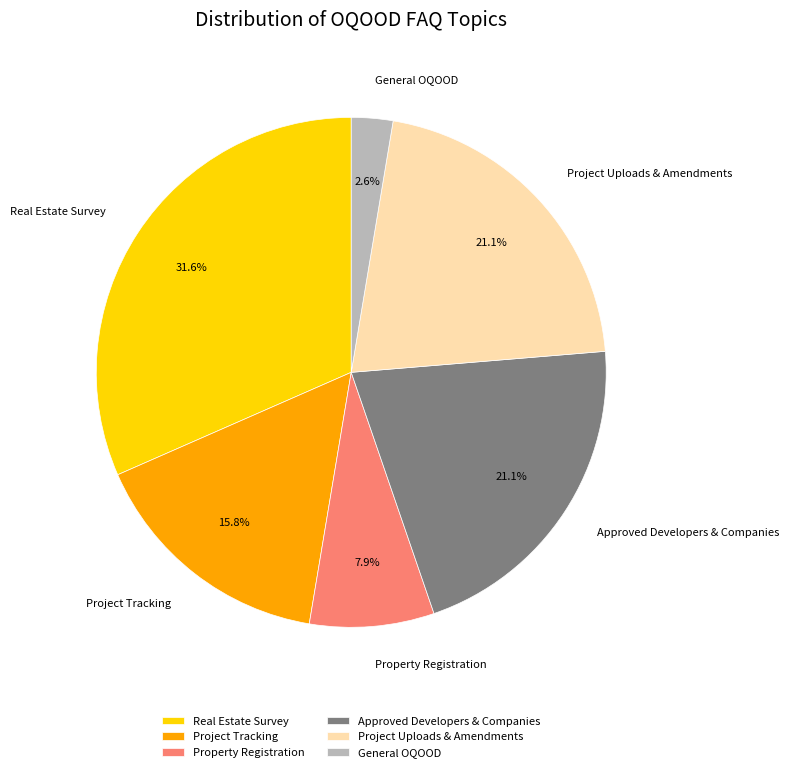

Does Project Uploads & Amendments account for over 50% of the chart?

No